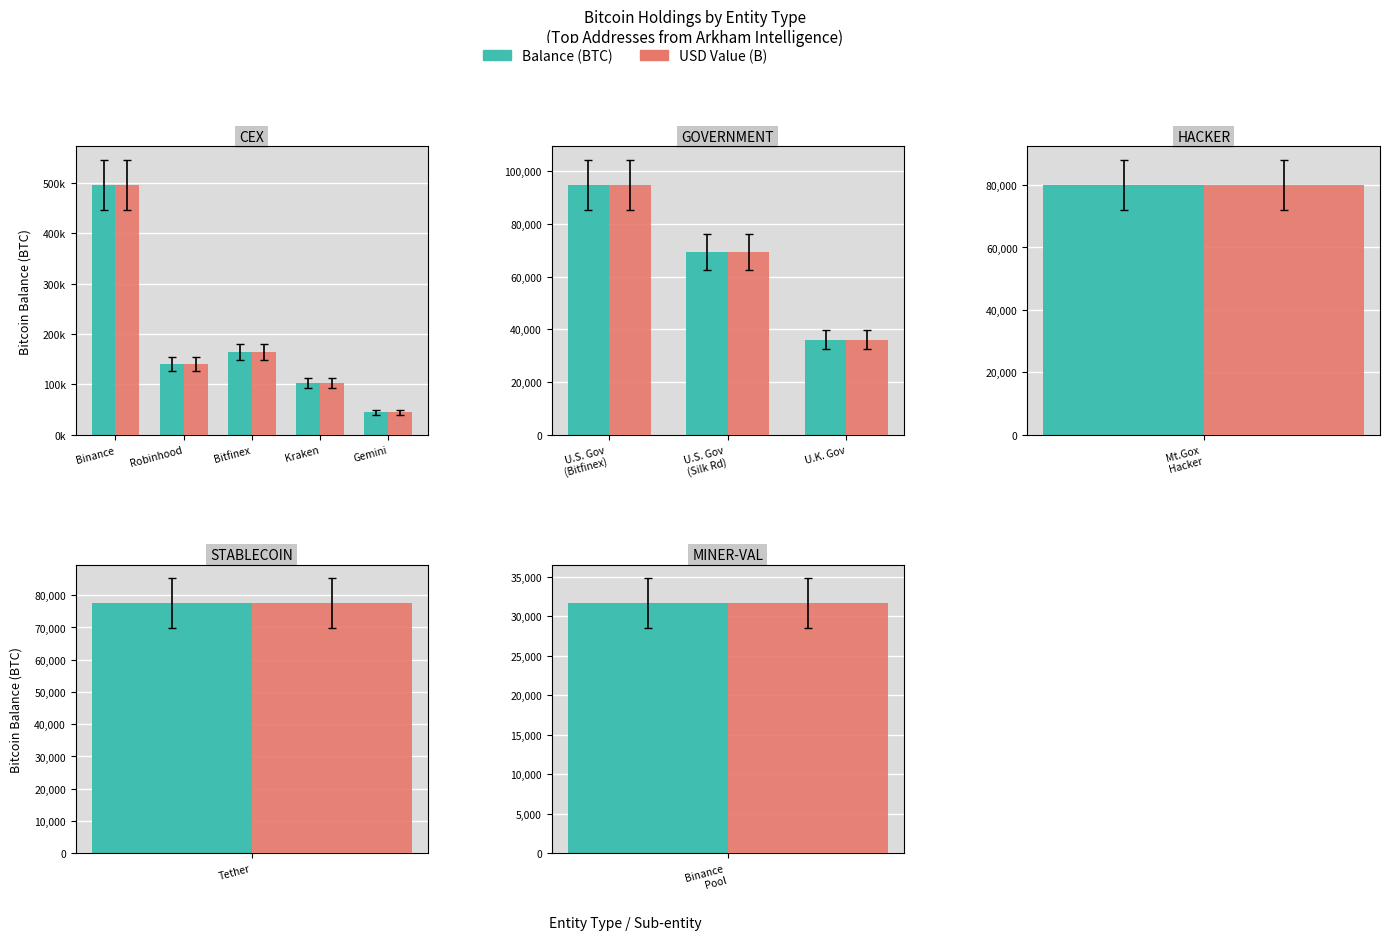

At which category is the sum across all series the highest?

U.S. Gov (Bitfinex)